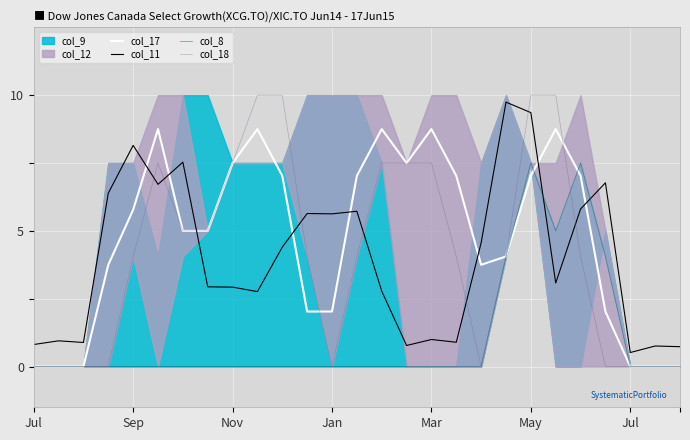

What is the approximate value of col_17 at 18?

0.8